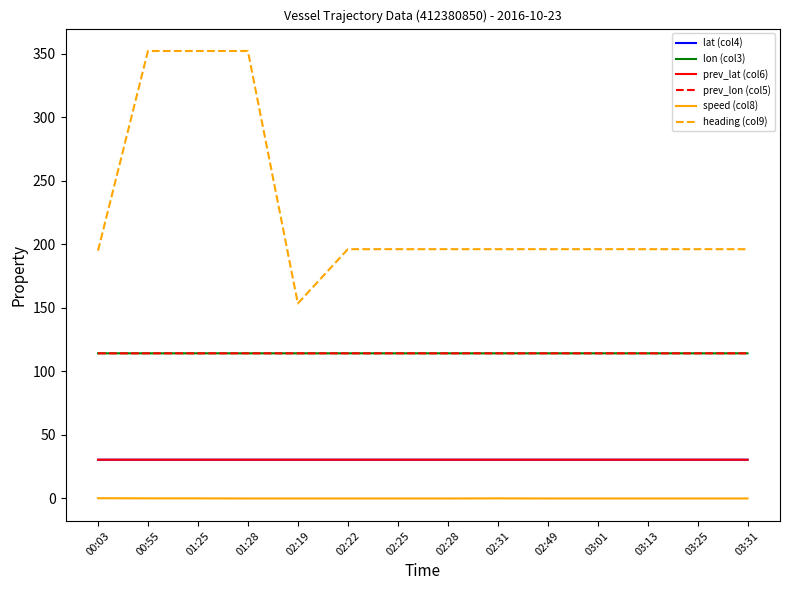

Which series changed the most between 01:28 and 02:28?

heading (col9)